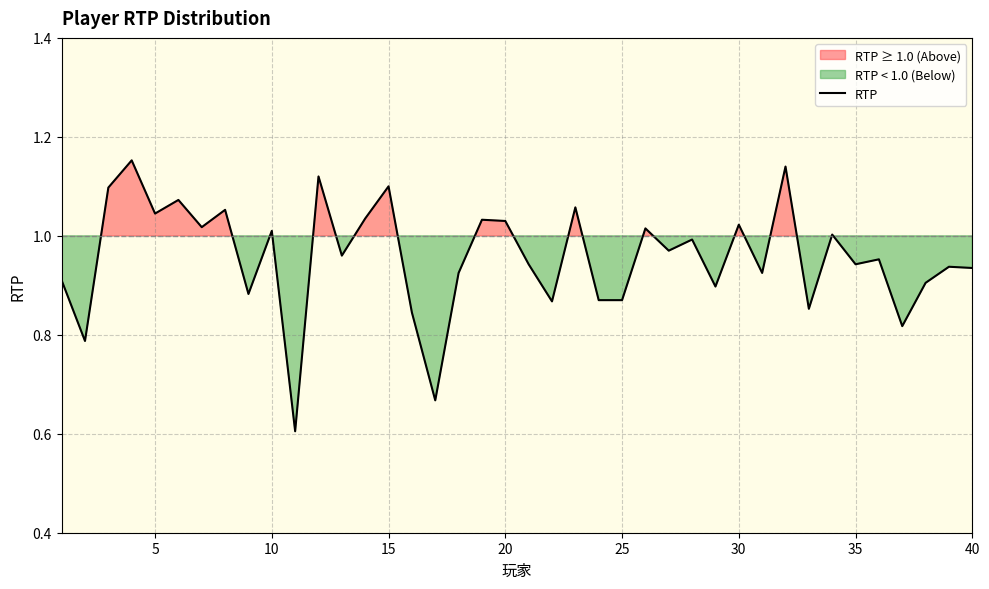

Approximately how many times larger is the value at 10 compared to 30?

1.0